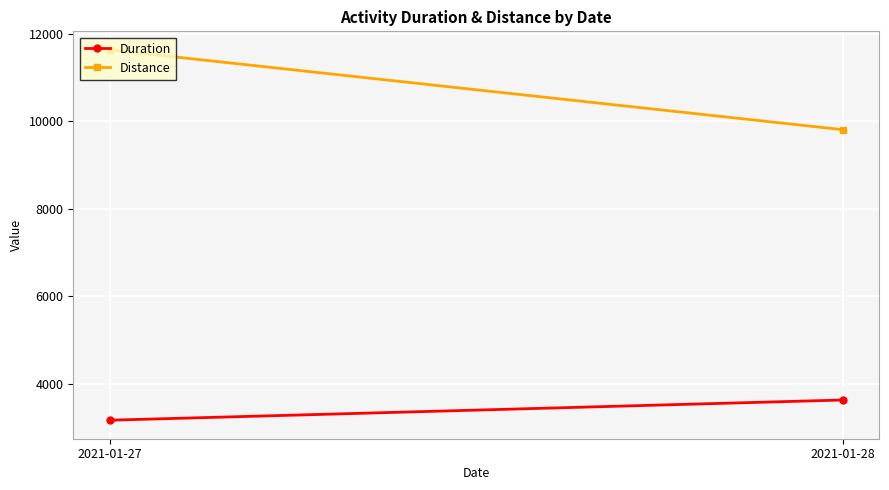

What is the greatest value displayed?

11632.4